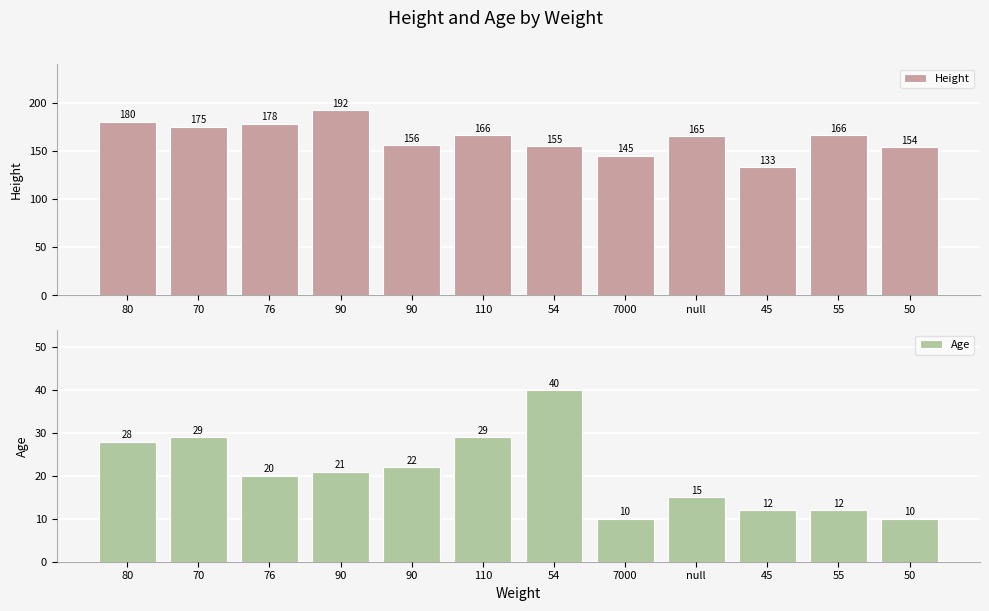

Reading left to right, extract all data points from this chart.

Height: 180	175	178	192	156	166	155	145	165	133	166	154
Age: 28	29	20	21	22	29	40	10	15	12	12	10